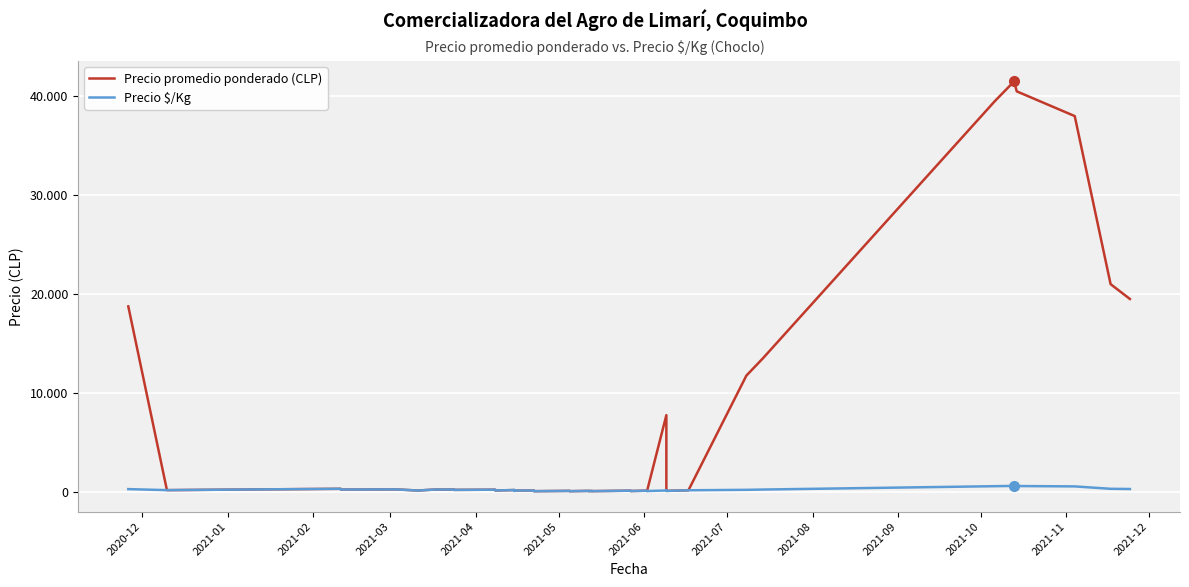

Reading right to left, list all the values displayed in this chart.

Precio promedio ponderado (CLP): 19500	21000	38000	40500	41500	39500	13500	11750	150	90	140	7750	75	110	75	110	65	90	60	90	60	90	60	125	125	90	175	130	210	190	225	225	125	125	240	225	300	240	165	18750
Precio $/Kg: 279	300	543	579	593	564	225	196	150	90	140	129	75	110	75	110	65	90	60	90	60	90	60	125	125	90	175	130	210	190	225	225	125	125	240	225	300	240	165	268